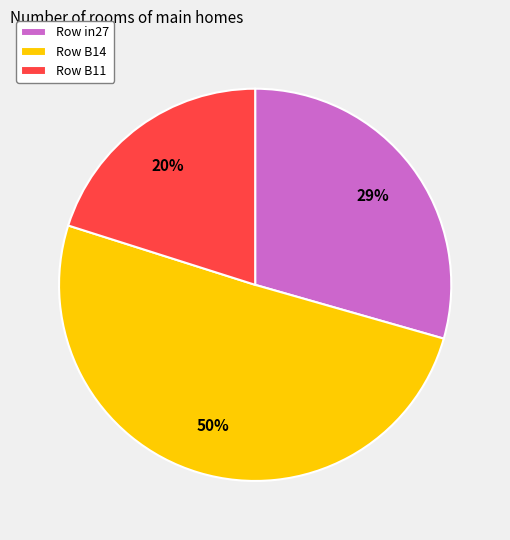

Do Row B11 and Row B14 together represent more than half of the pie?

Yes